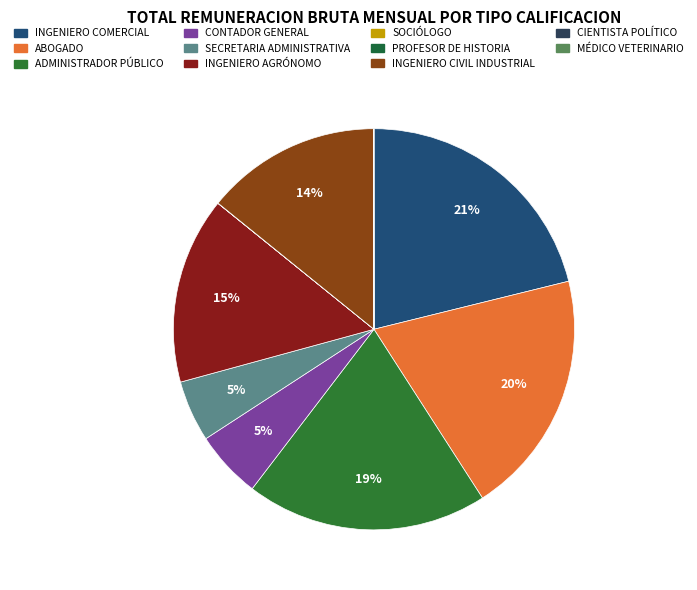

Between ABOGADO and MÉDICO VETERINARIO, which is larger?

ABOGADO